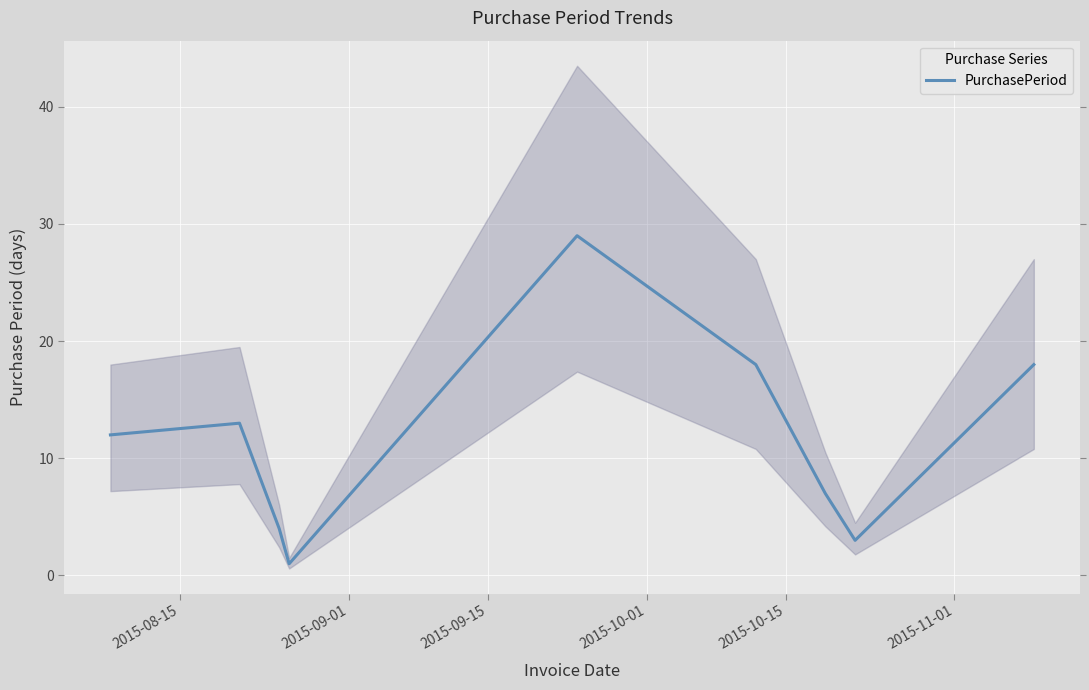

What is the difference between the second highest and second lowest values?

15